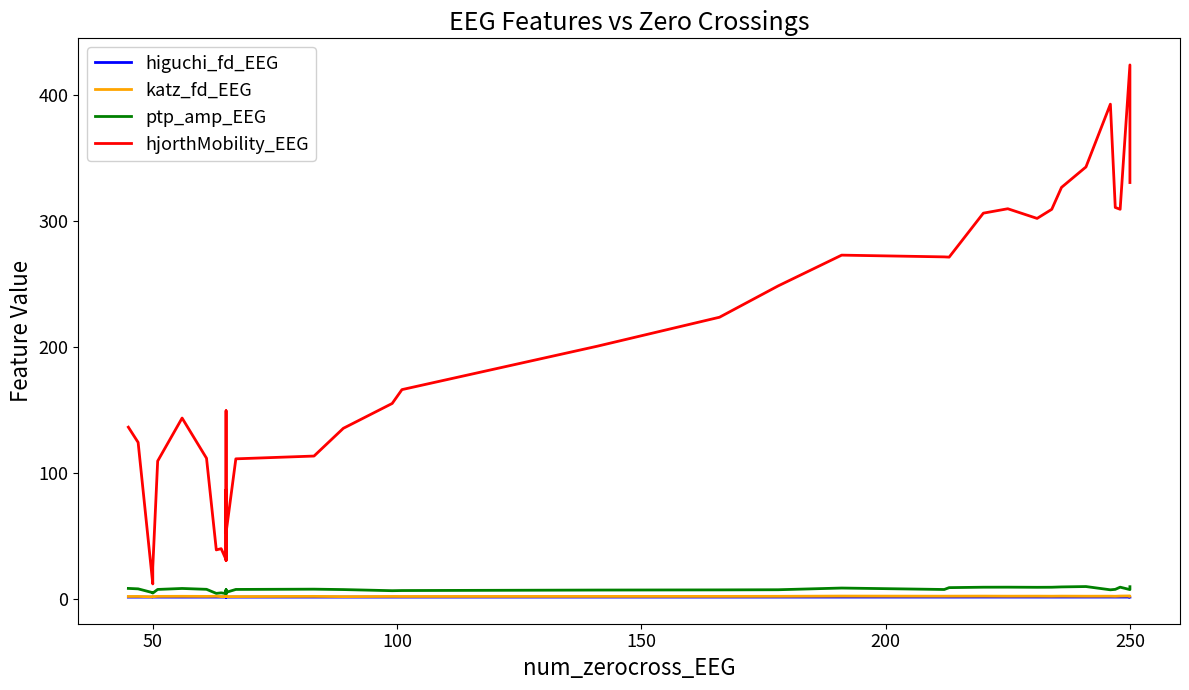

At how many categories does at least one series exceed 254?

14